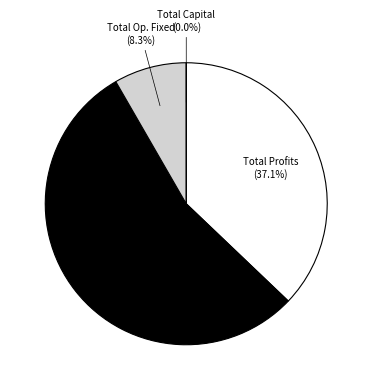

To the nearest percent, what is the difference between the Total Capital Costs and Total Operation Variable Costs slice percentages?

55%